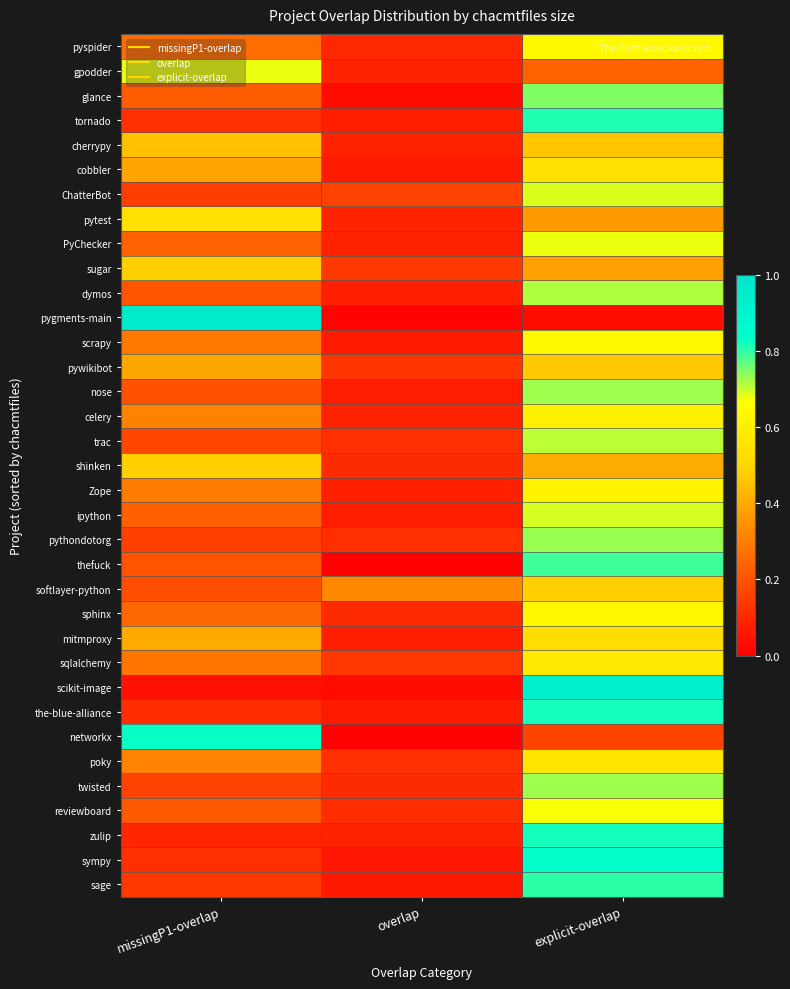

What is the total value across all series at explicit-overlap?

21.3